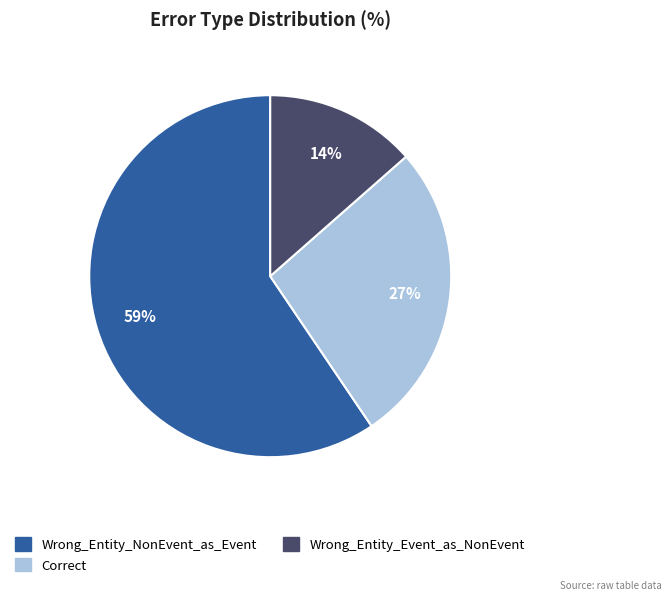

Is the sum of Wrong_Entity_NonEvent_as_Event and Correct greater than half?

Yes